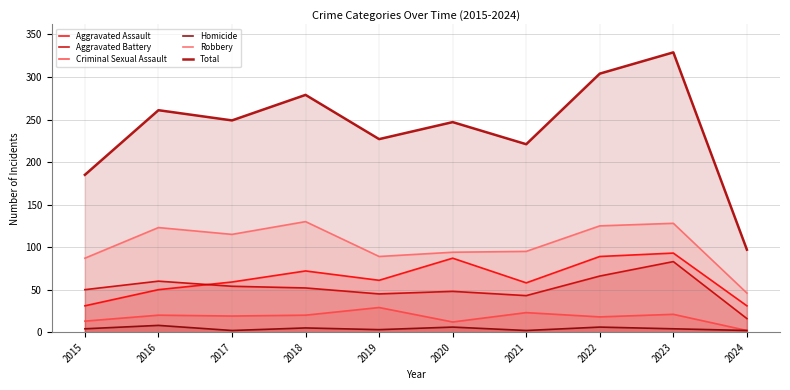

Reading left to right, list all the values displayed in this chart.

Aggravated Assault: 2015=31	2016=50	2017=59	2018=72	2019=61	2020=87	2021=58	2022=89	2023=93	2024=31
Aggravated Battery: 2015=50	2016=60	2017=54	2018=52	2019=45	2020=48	2021=43	2022=66	2023=83	2024=16
Criminal Sexual Assault: 2015=13	2016=20	2017=19	2018=20	2019=29	2020=12	2021=23	2022=18	2023=21	2024=2
Homicide: 2015=4	2016=8	2017=2	2018=5	2019=3	2020=6	2021=2	2022=6	2023=4	2024=2
Robbery: 2015=87	2016=123	2017=115	2018=130	2019=89	2020=94	2021=95	2022=125	2023=128	2024=46
Total: 2015=185	2016=261	2017=249	2018=279	2019=227	2020=247	2021=221	2022=304	2023=329	2024=97